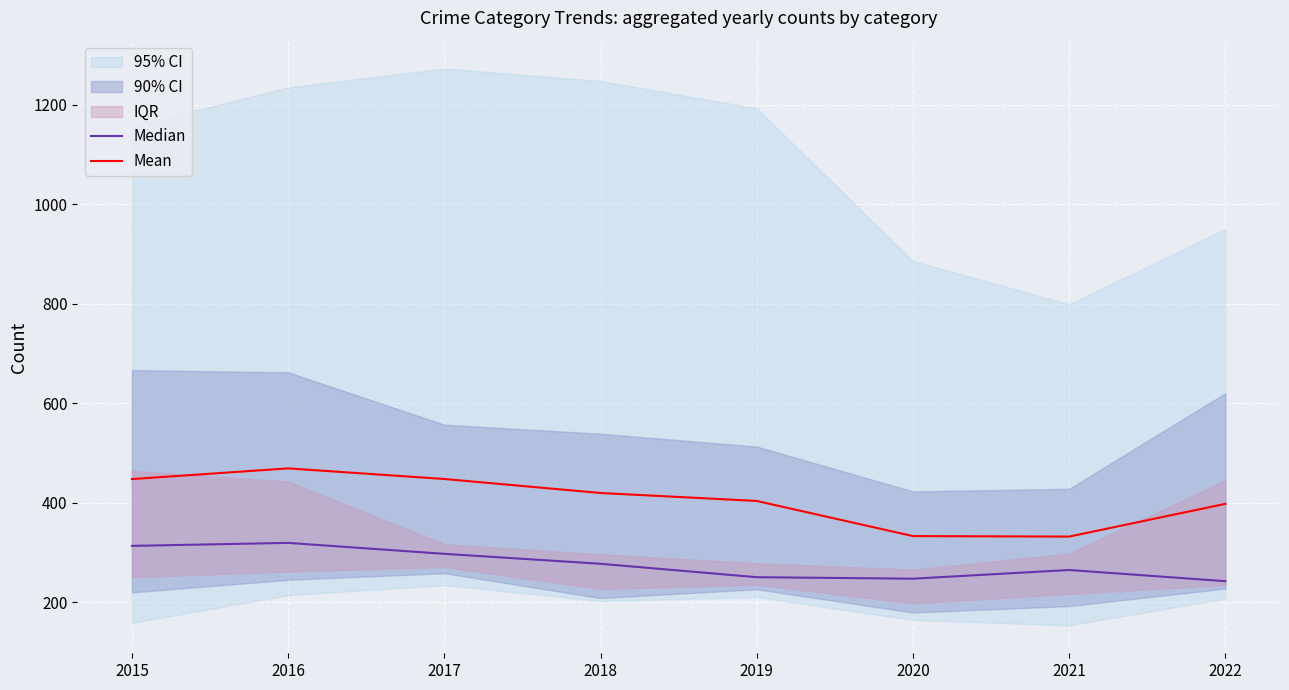

What is the difference between the maximum and minimum values in the Median series?

77.0